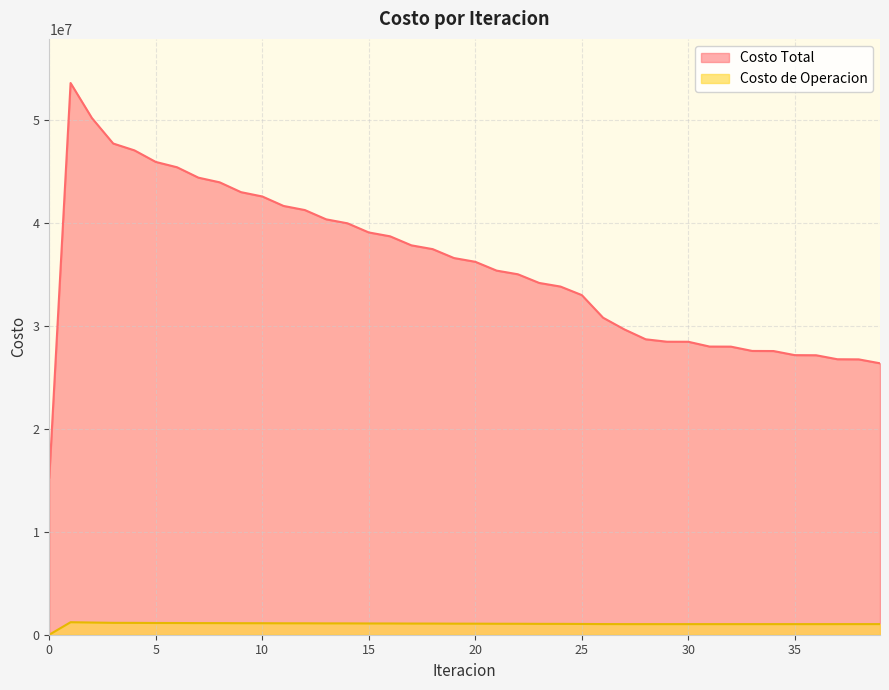

What is the average value of the Costo Total series?

35750577.7